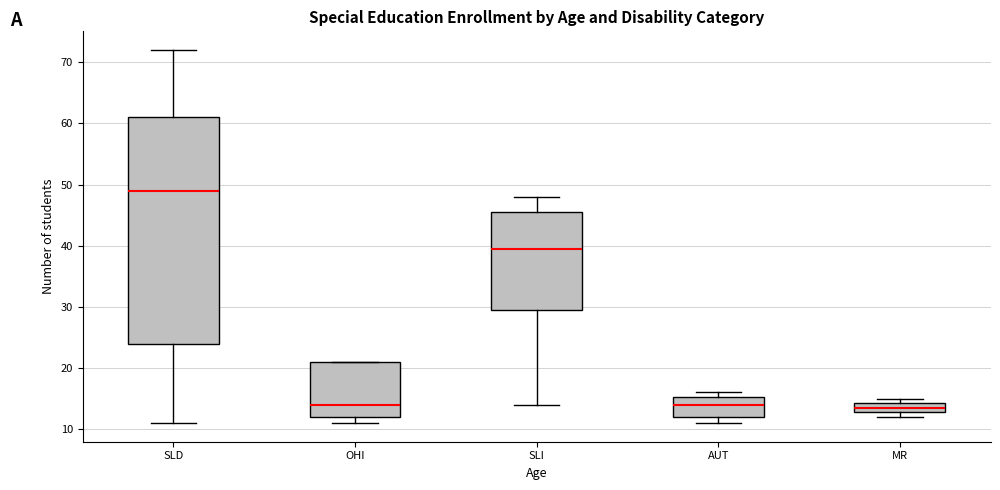

Which box is the tallest, from its lower edge to its upper edge?

SLD